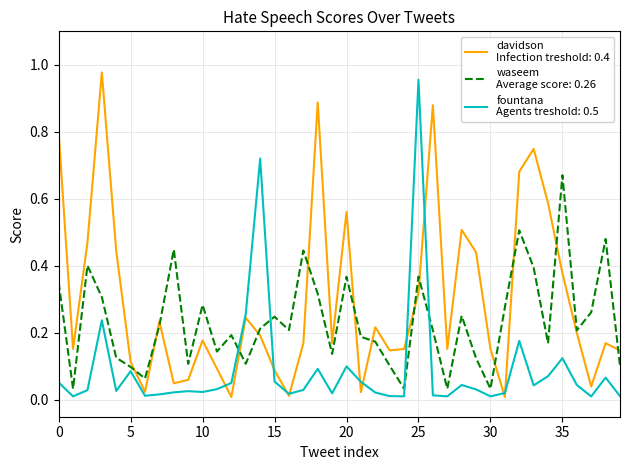

Does the chart have visible grid lines?

Yes